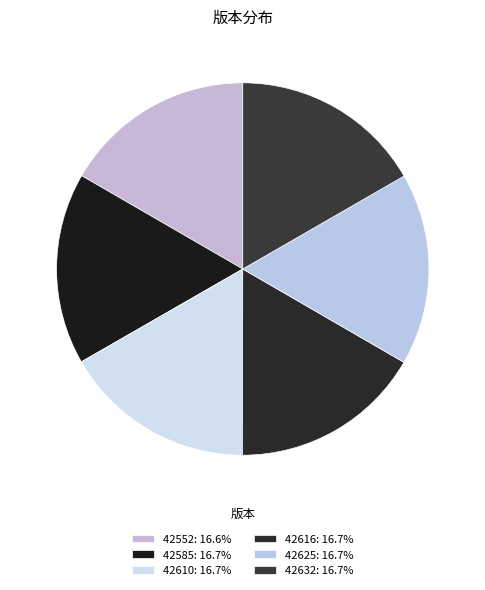

Which slice is the largest?

42632